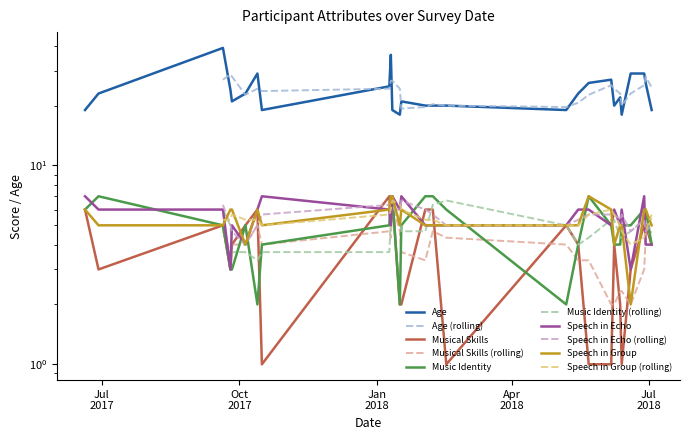

At which category is the sum across all series the highest?

Jan
2018